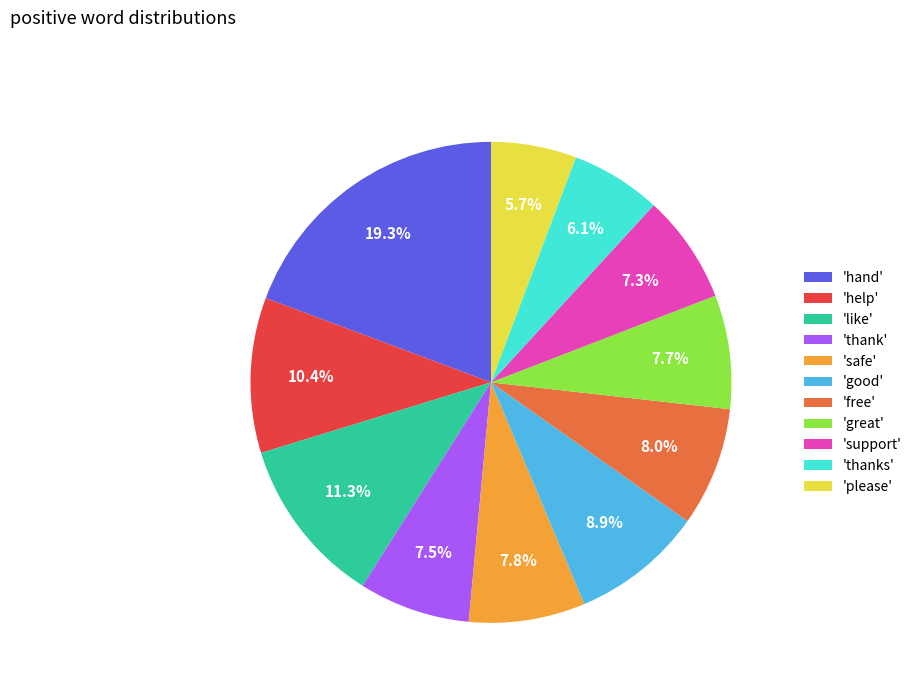

To the nearest percent, what is the average slice percentage?

9%